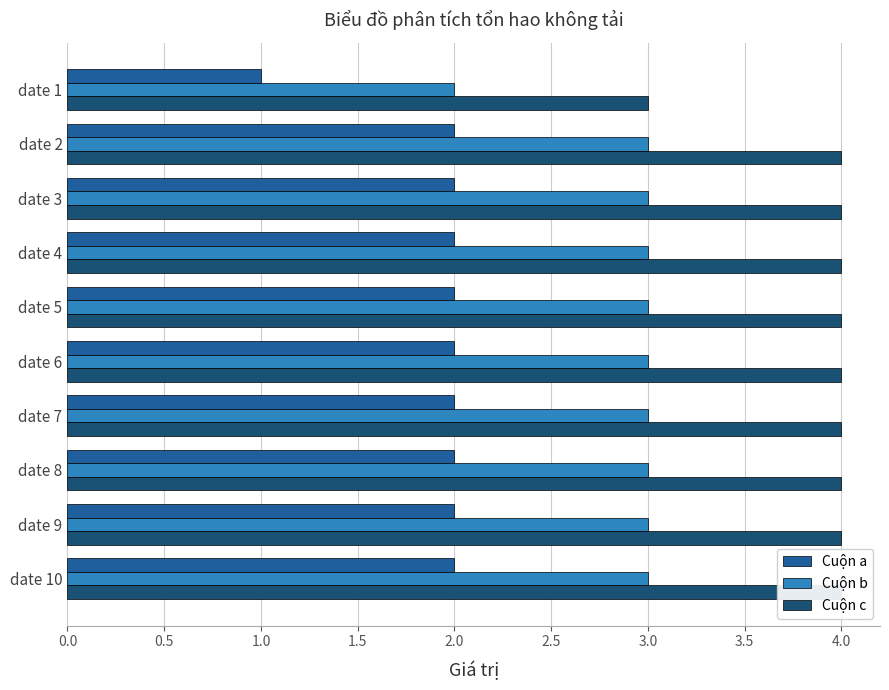

How many groups of bars are there?

10